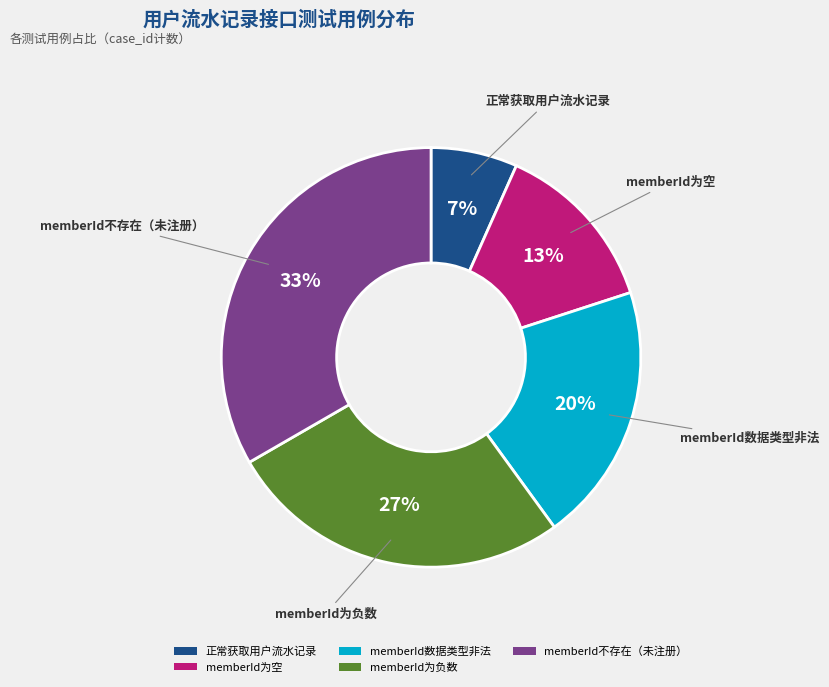

Which category has the biggest portion of the pie?

memberId不存在（未注册）